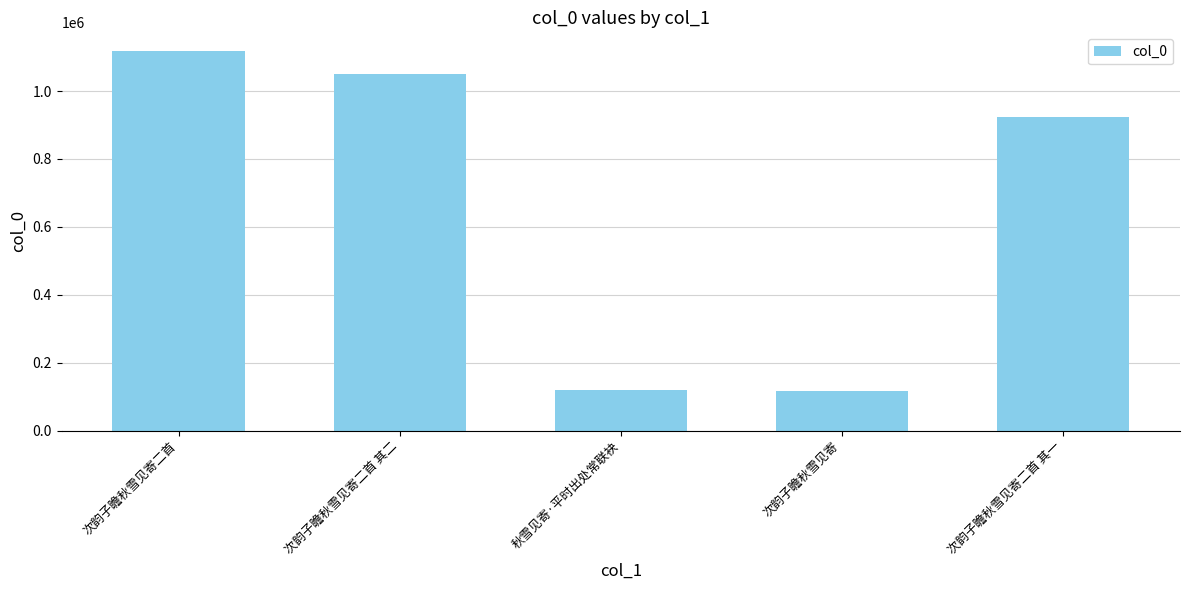

What is the label of the 4th bar from the left?

次韵子瞻秋雪见寄